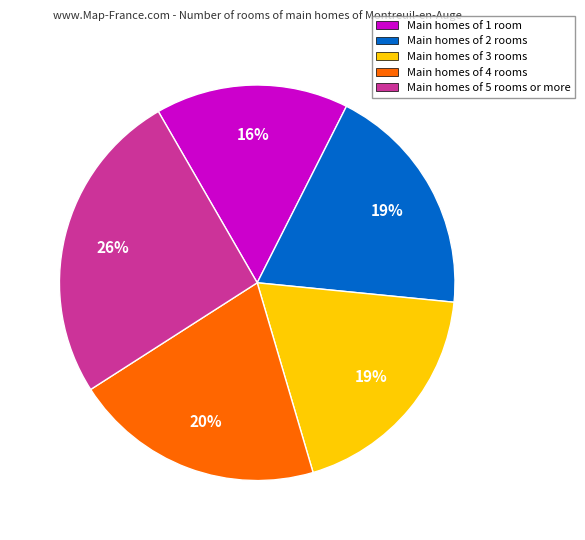

Is it true that Main homes of 1 room is 16% of the pie?

True